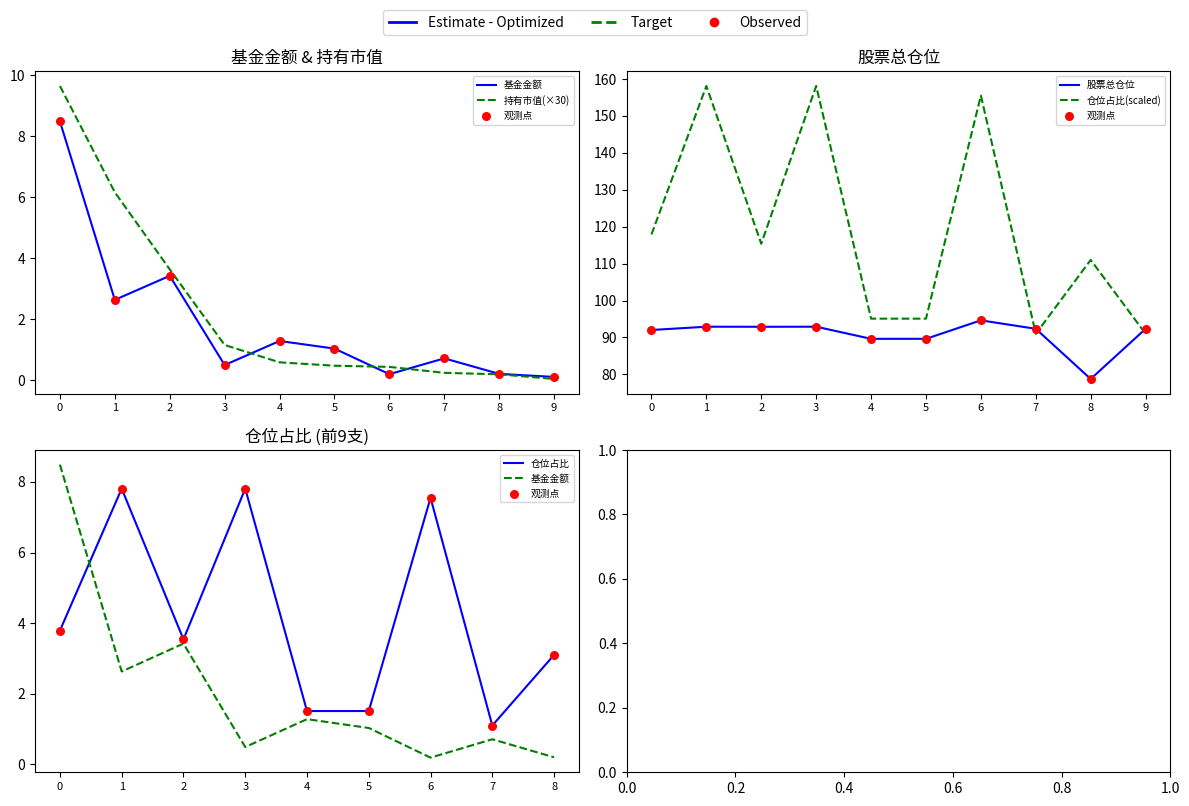

Which series reaches the minimum Y coordinate?

持有市值(亿元)